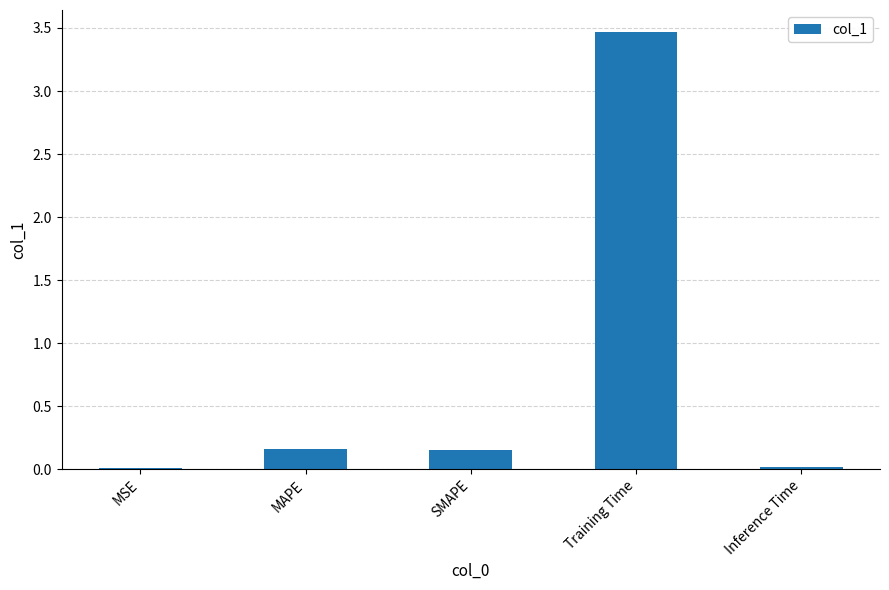

What is the sum of all values?

3.8